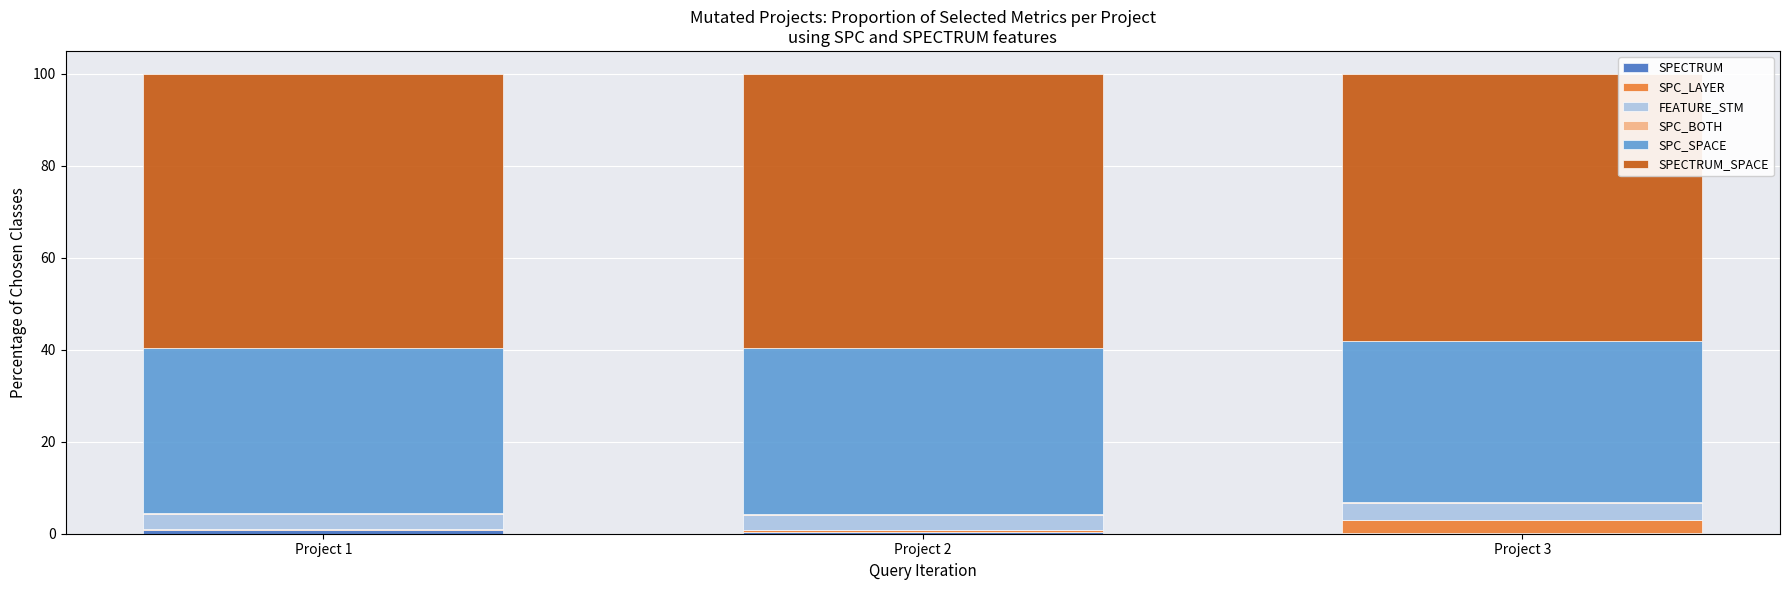

Which series has the largest total across all categories?

SPECTRUM_SPACE